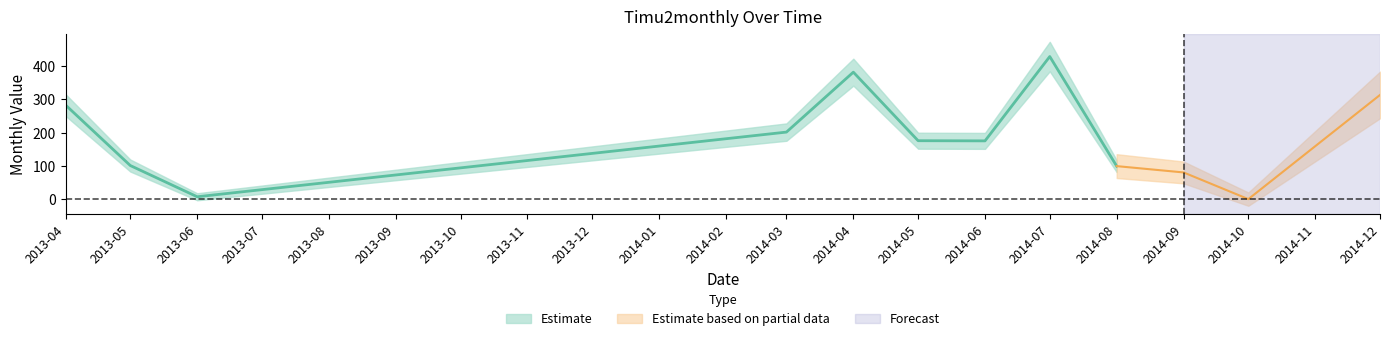

Between 2013-06-01 and 2013-04-01, which is larger?

2013-04-01